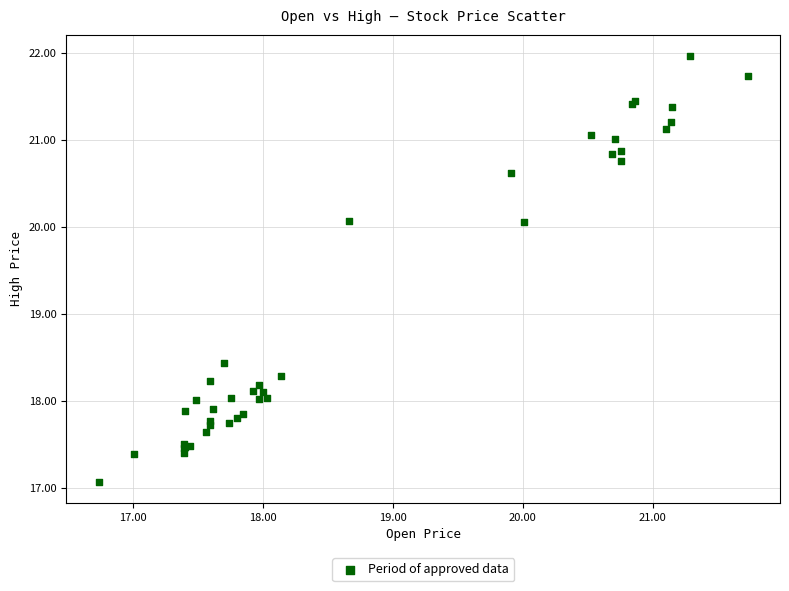

What Y value in the scatter plot is closest to 19?

18.4